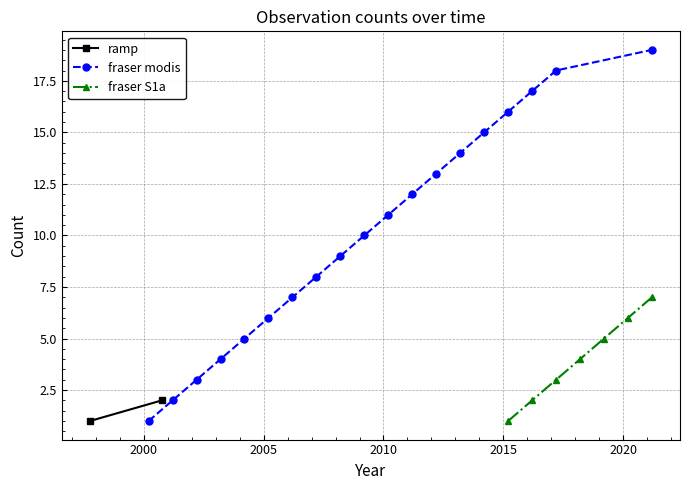

Reading right to left, list all the values displayed in this chart.

23=2021.2	22=2020.2	21=2019.2	20=2018.2	19=2017.2	18=2016.2	17=2015.2	16=2014.2	15=2013.2	14=2012.2	13=2011.2	12=2010.2	11=2009.2	10=2008.2	9=2007.2	8=2006.2	7=2005.2	6=2004.2	5=2003.2	4=2002.2	3=2001.2	2=2000.8	1=2000.2	x=1997.8